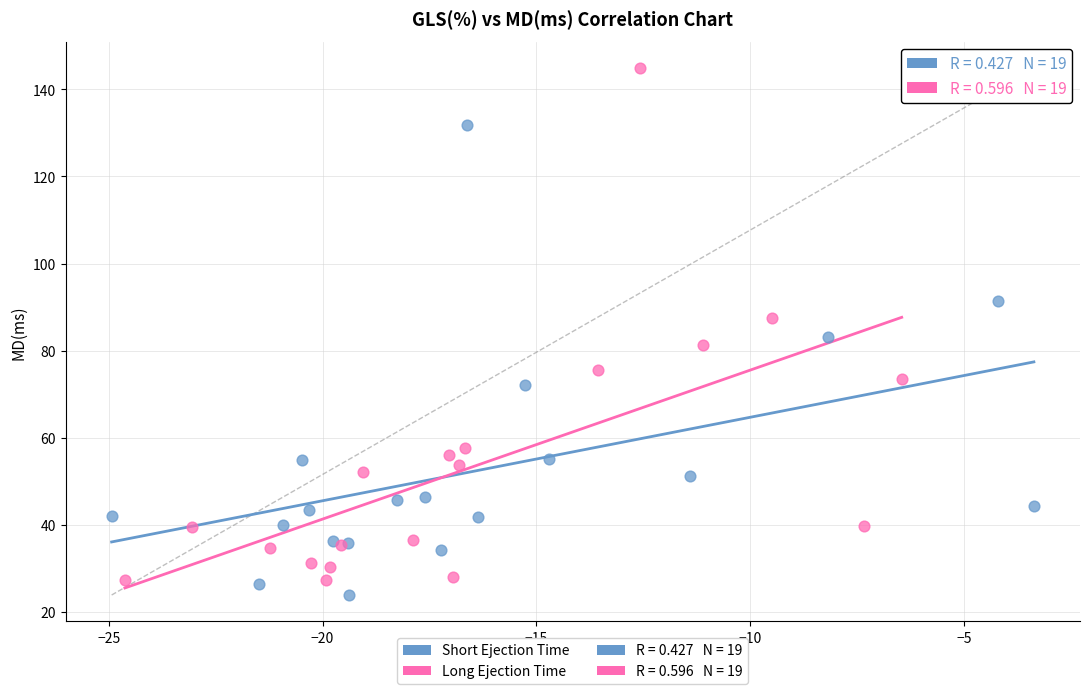

Which series reaches the maximum Y coordinate?

Long Ejection Time